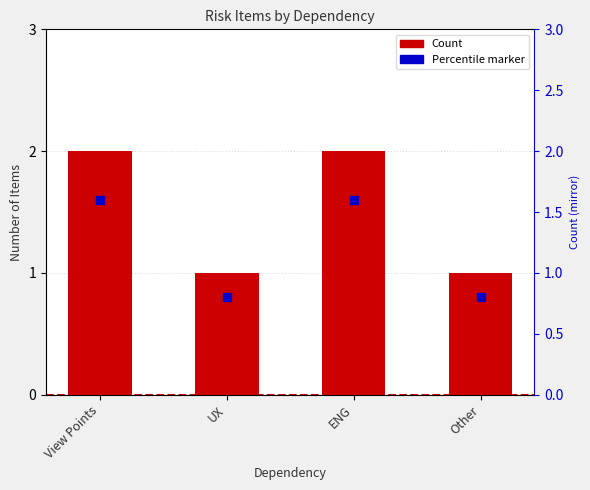

Between ENG and View Points, which is larger?

ENG